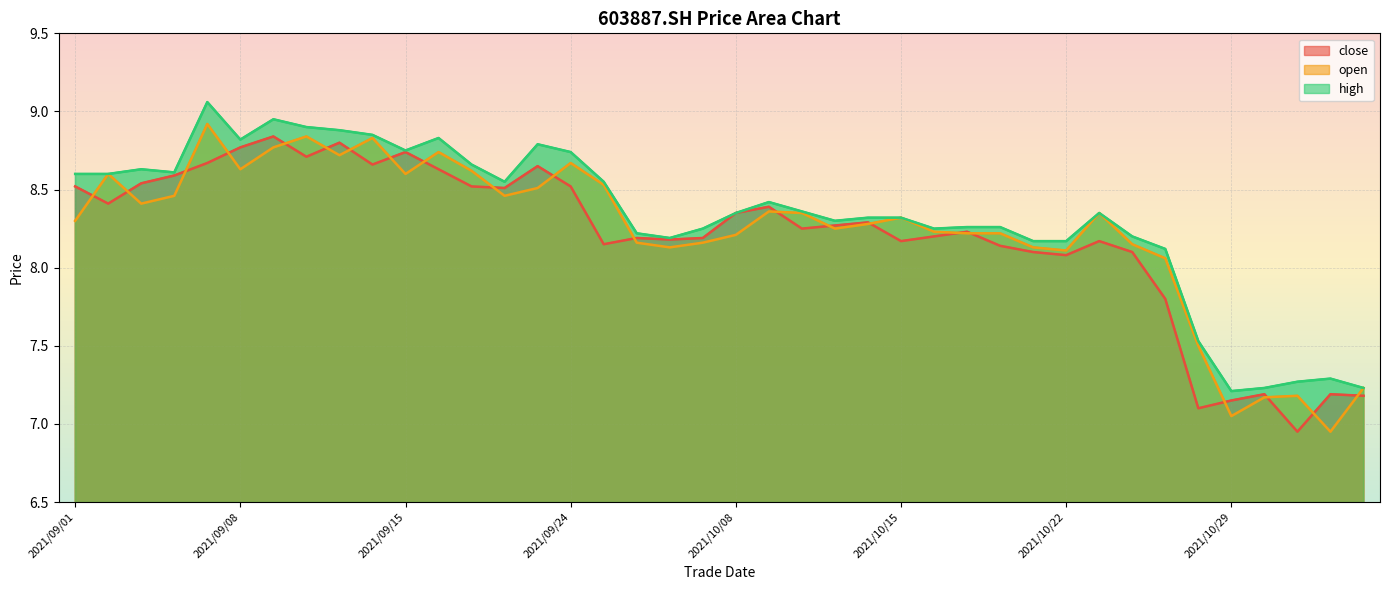

True or false: high and open intersect in this chart.

False